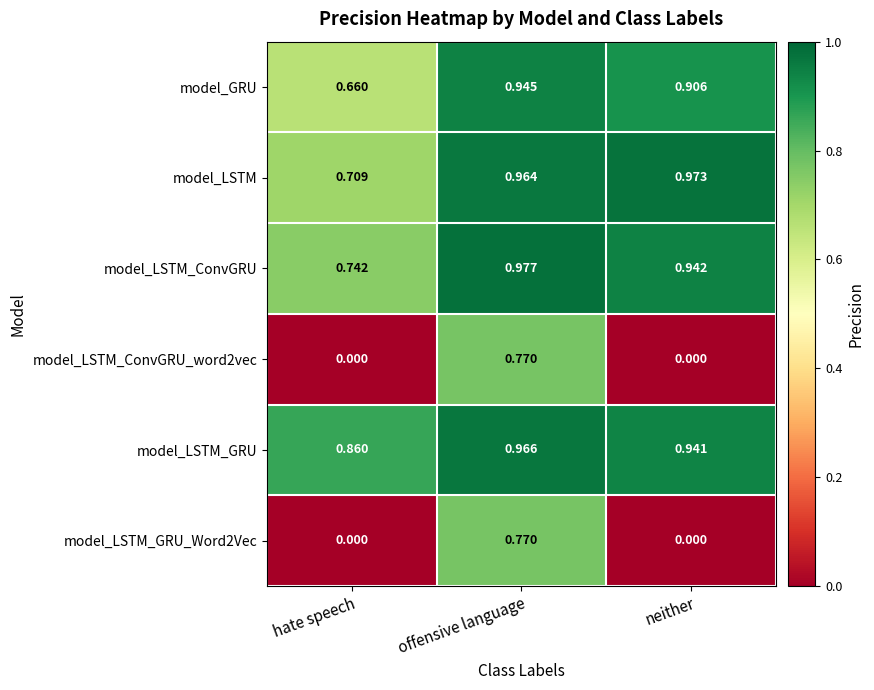

At which category does the chart reach its peak across all series?

offensive language